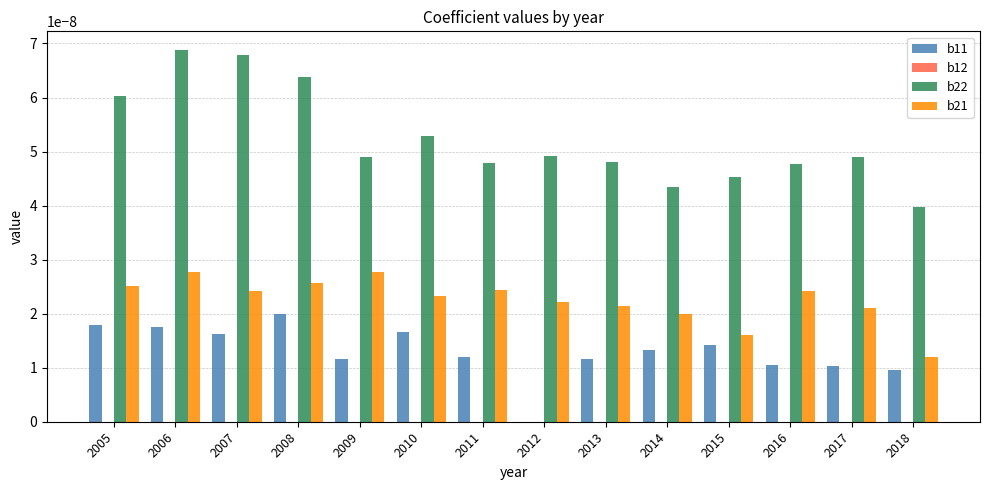

True or false: b21 has a value of 0.0 at 2005.

True